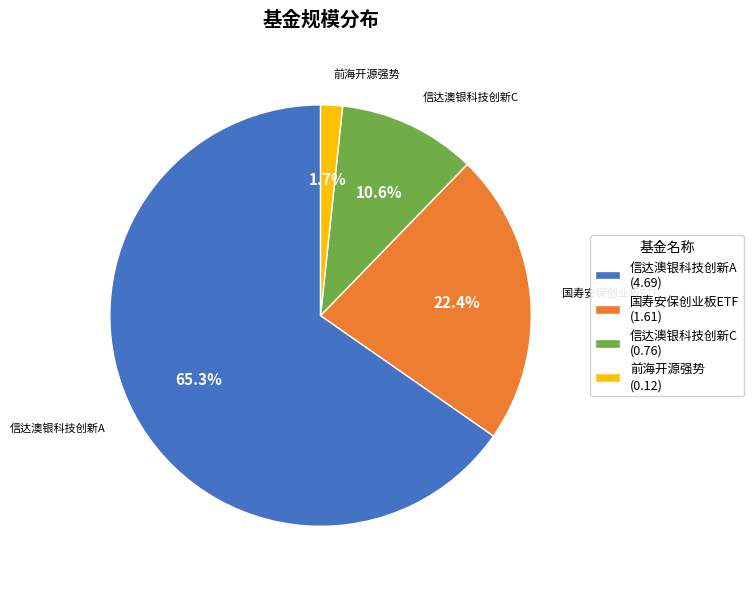

Which has a higher value, 信达澳银科技创新A (4.69) or 前海开源强势 (0.12)?

信达澳银科技创新A (4.69)